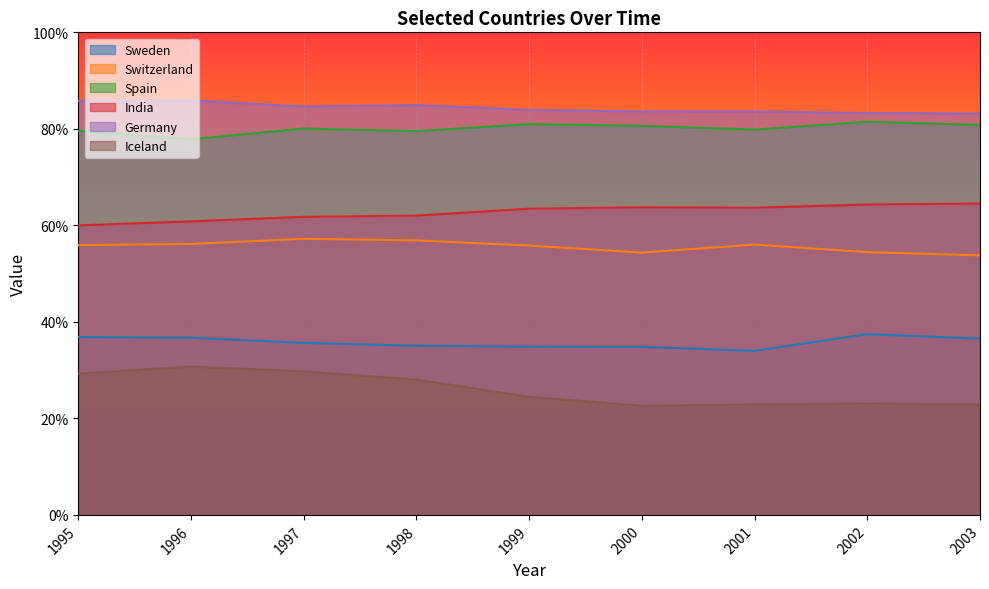

Does the chart display data point markers on the line(s)?

No